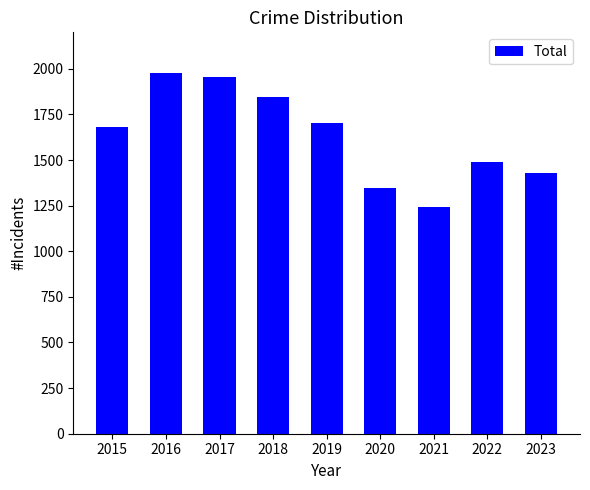

What is the difference between the maximum and minimum values?

731